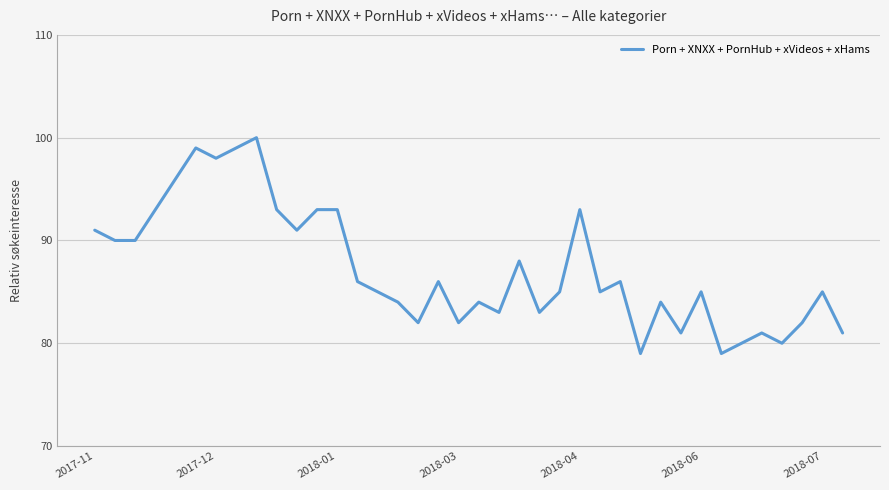

What is the smallest value displayed?

79